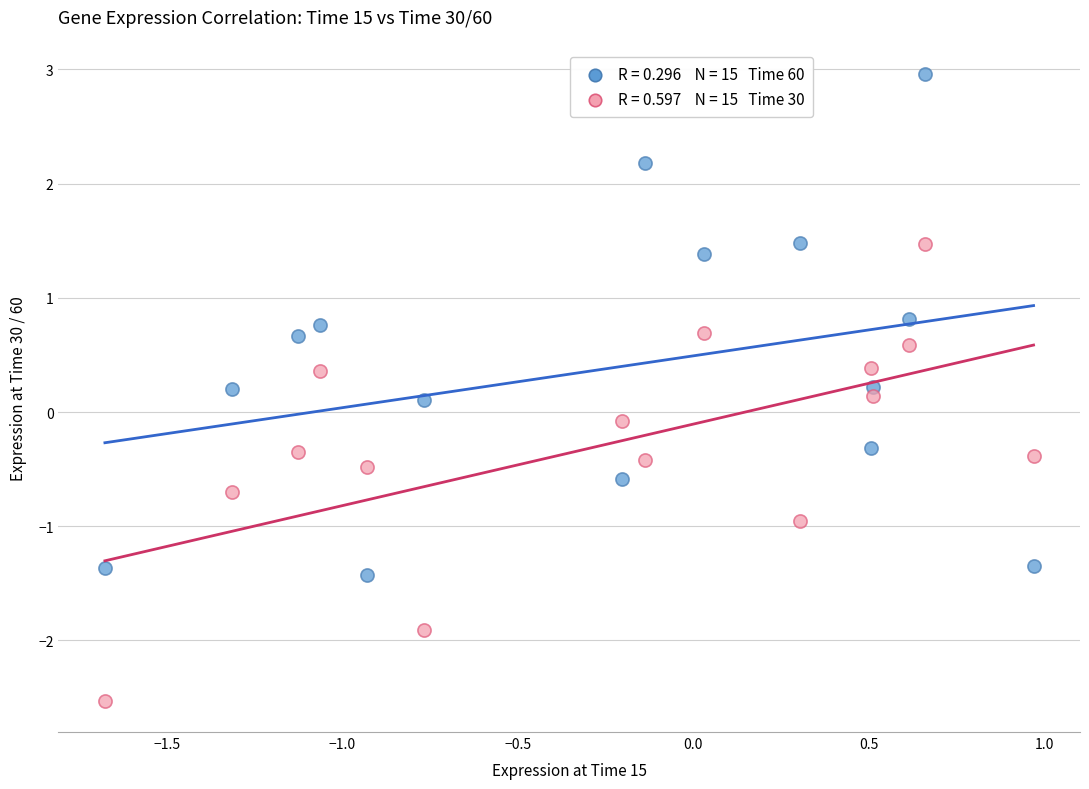

Across all data points, what is the range of X values (max minus min)?

2.6